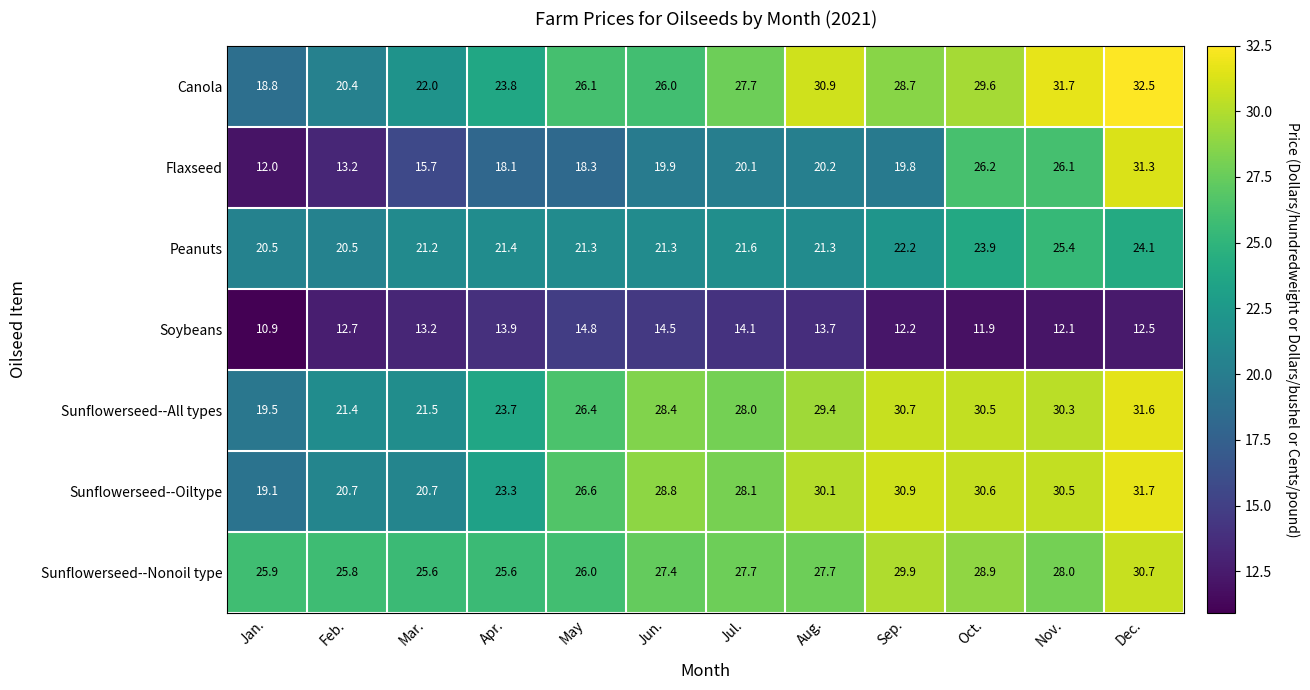

What is the approximate value of Soybeans at Nov.?

12.1